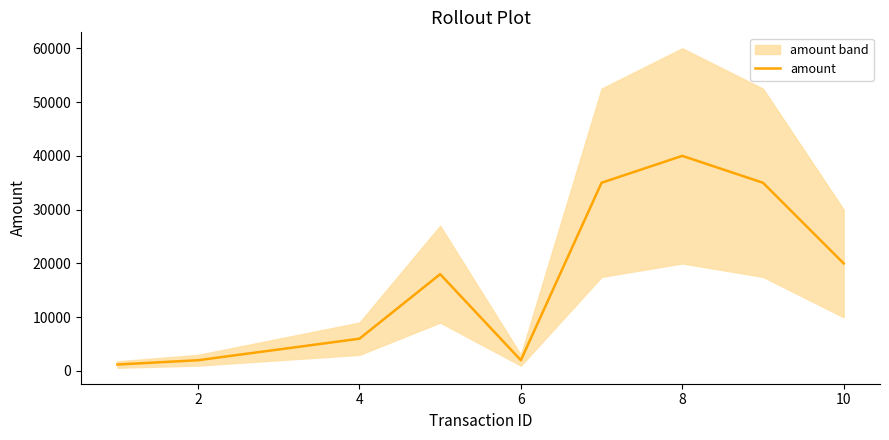

Reading left to right, what are all the values shown in this chart?

1200	2000	4000	6000	18000	2000	35000	40000	35000	20000